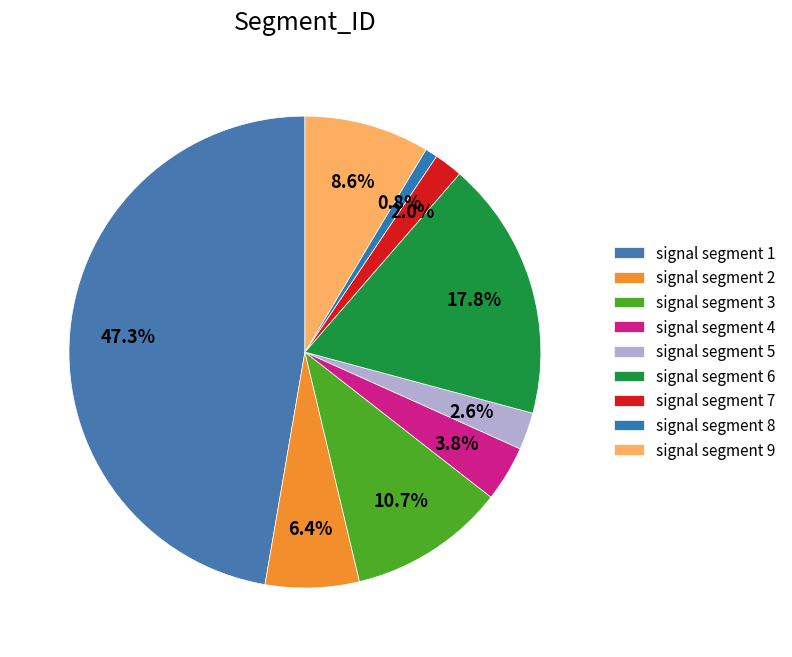

How many segments does this pie chart have?

9